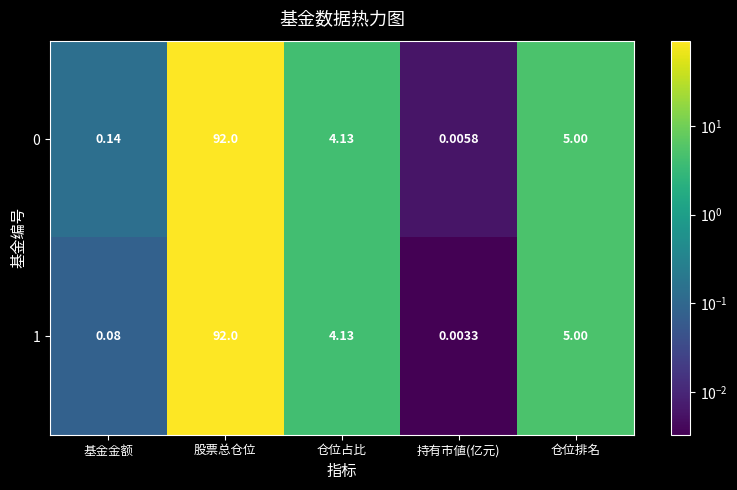

At which category is the sum across all series the highest?

股票总仓位